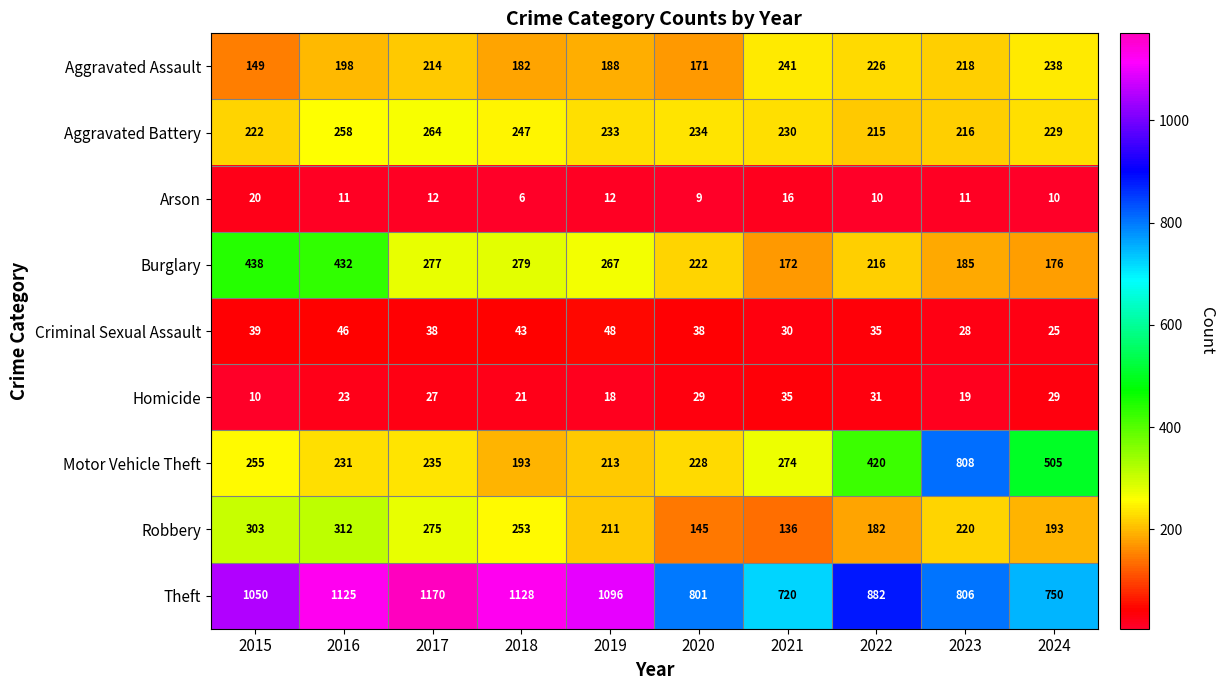

The value of Motor Vehicle Theft at 2020 is 327. True or false?

False